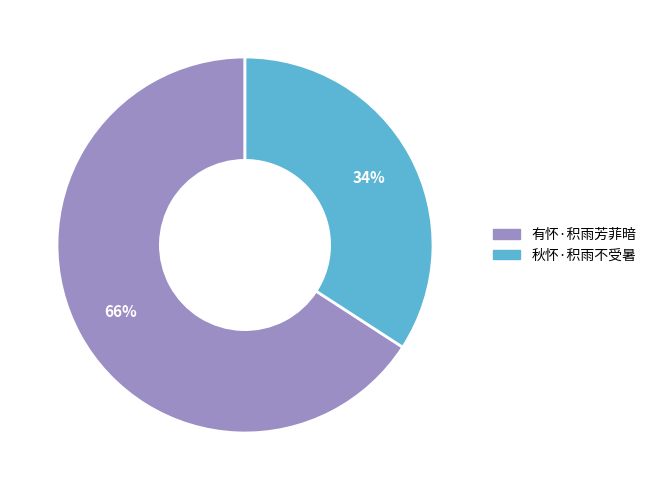

To the nearest percent, what is the difference between the 秋怀·积雨不受暑 and 有怀·积雨芳菲暗 slice percentages?

32%